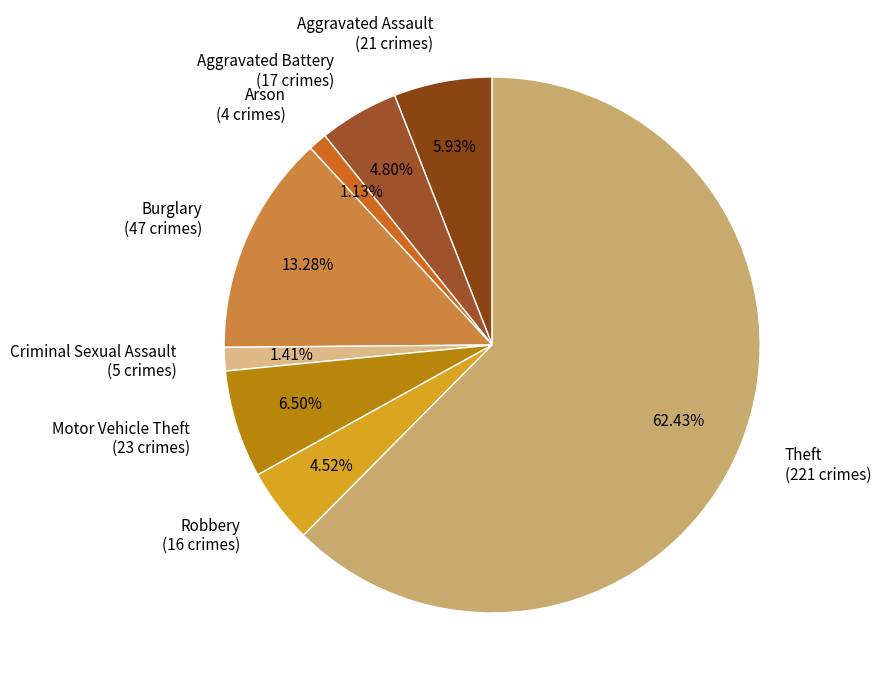

Which category accounts for the majority?

Theft (221 crimes)